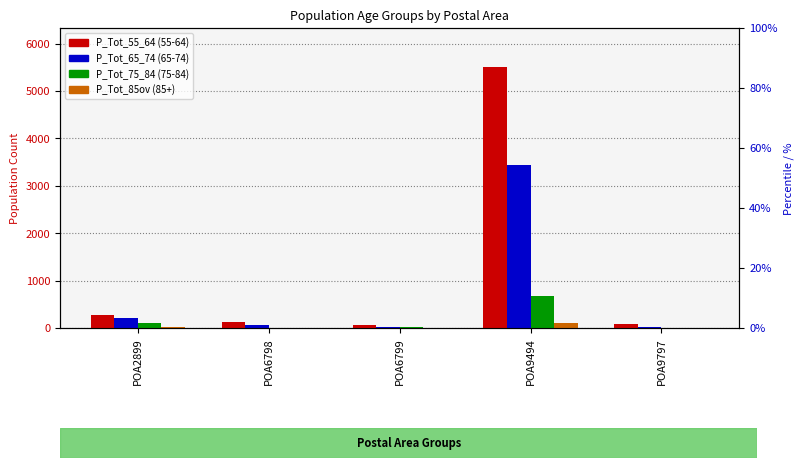

What is the value of the P_Tot_85ov bar at the 4th from the left?

111